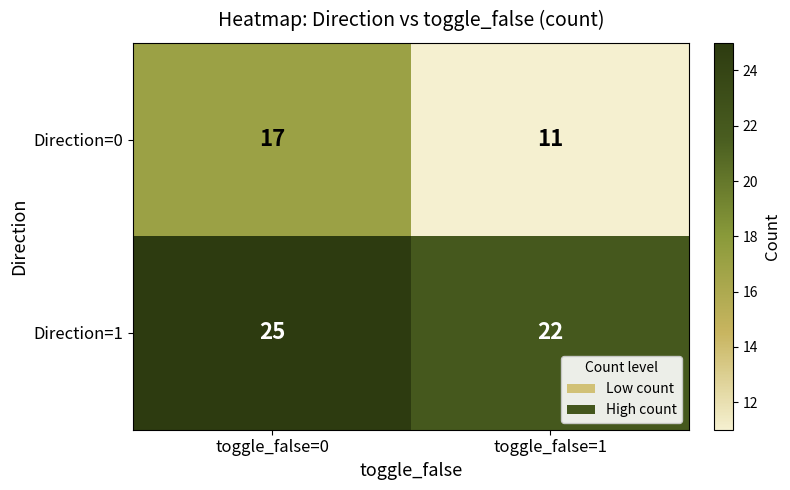

At how many categories does at least one series exceed 20?

2